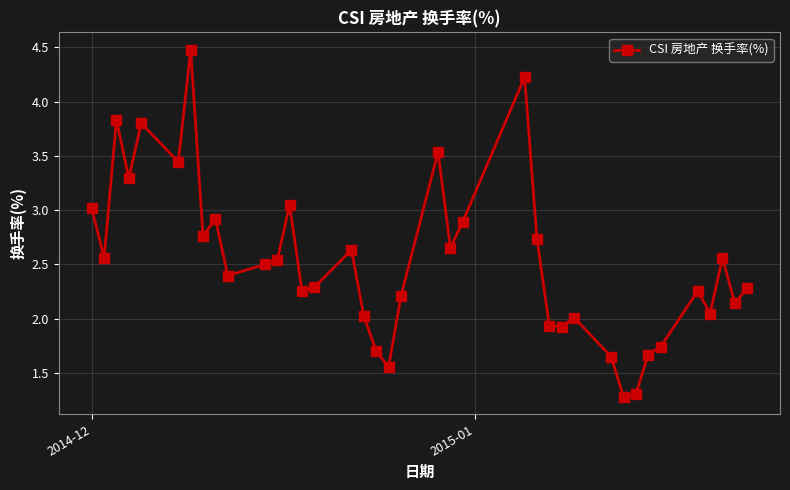

How many categories are shown in the chart?

38